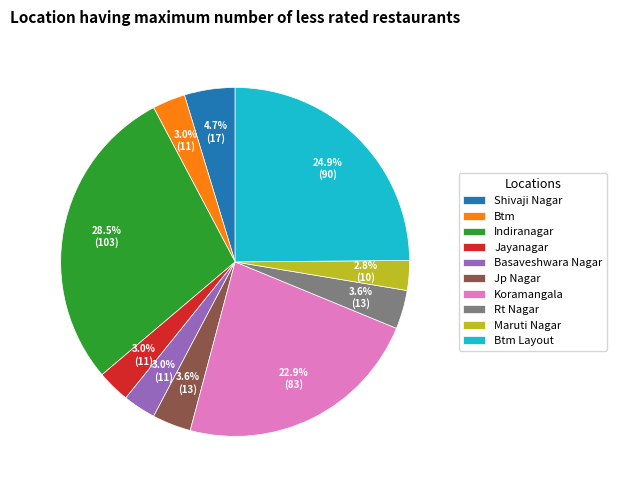

What percentage is NOT represented by Rt Nagar?

96.4%